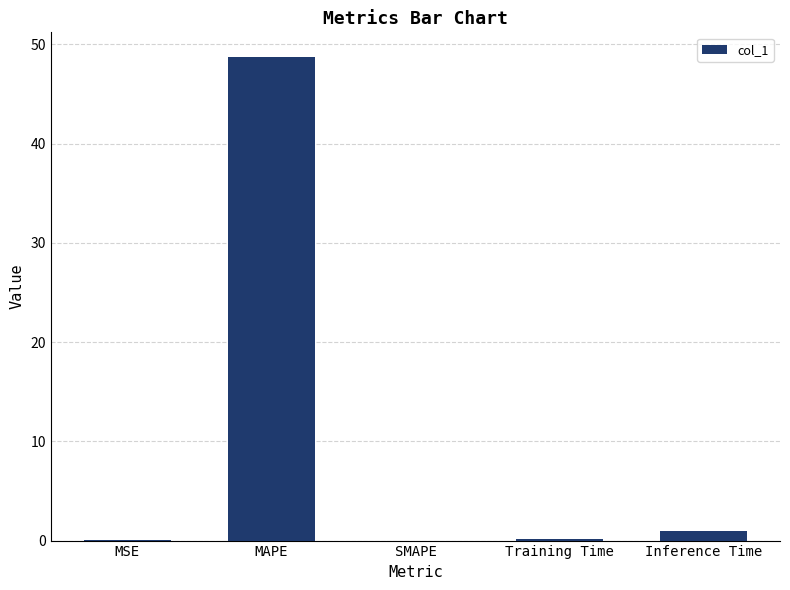

At which label is the value closest to 24?

Inference Time